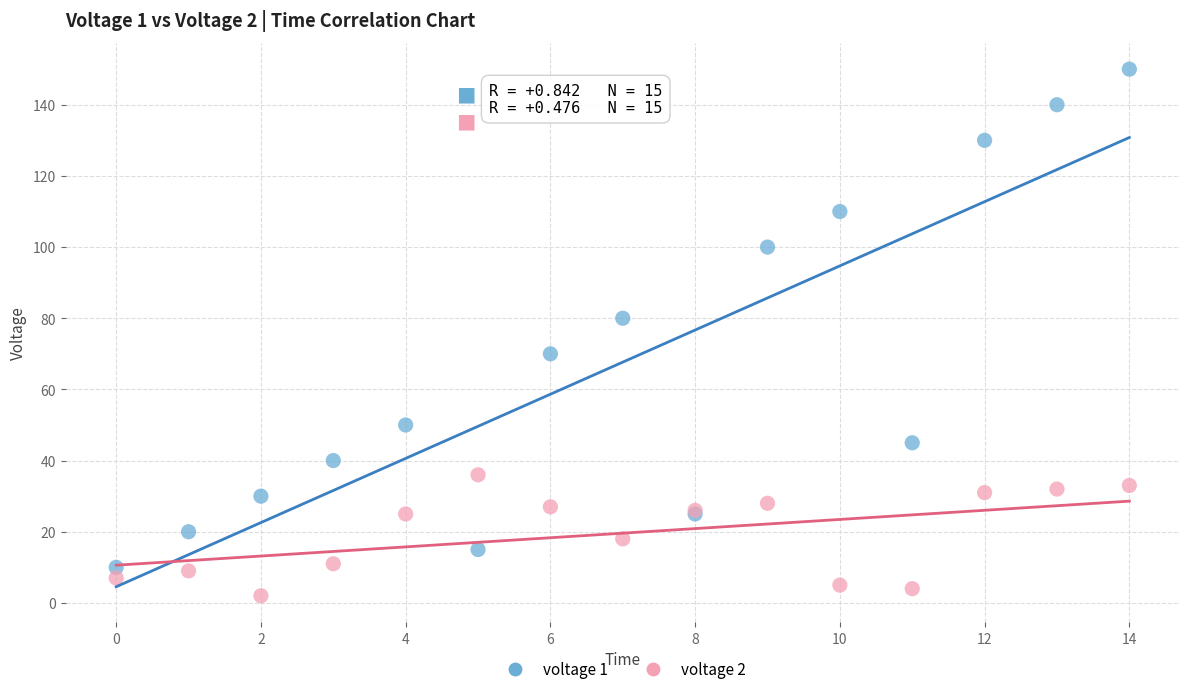

Which series has the widest spread of Y values?

voltage 1